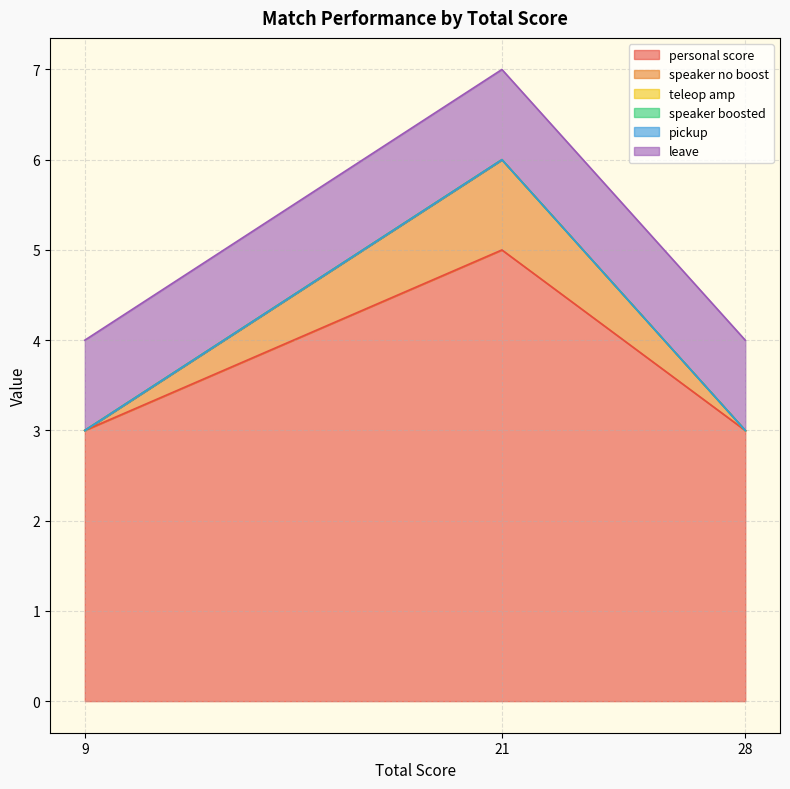

Where is leave nearest to the value 1?

28